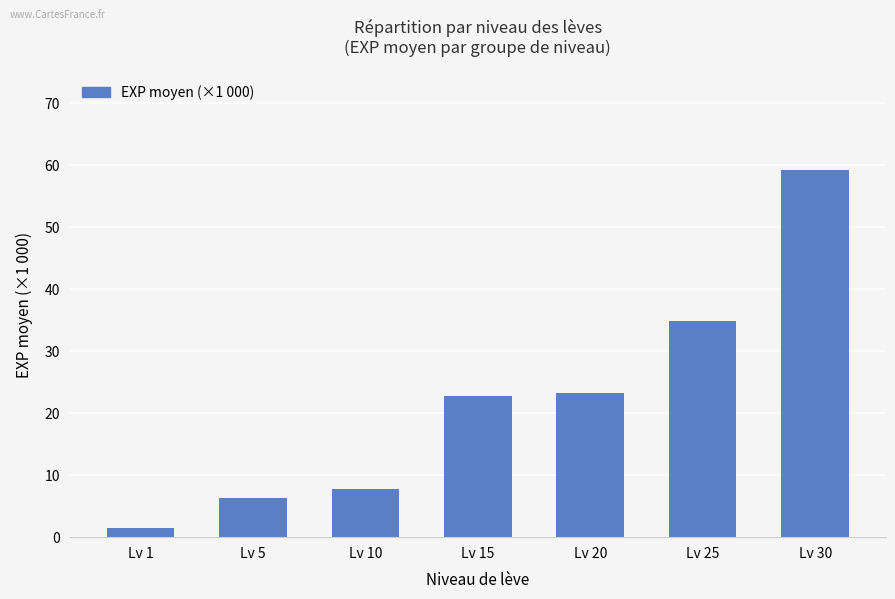

Is it true that the value at Lv 20 is 23.3?

True